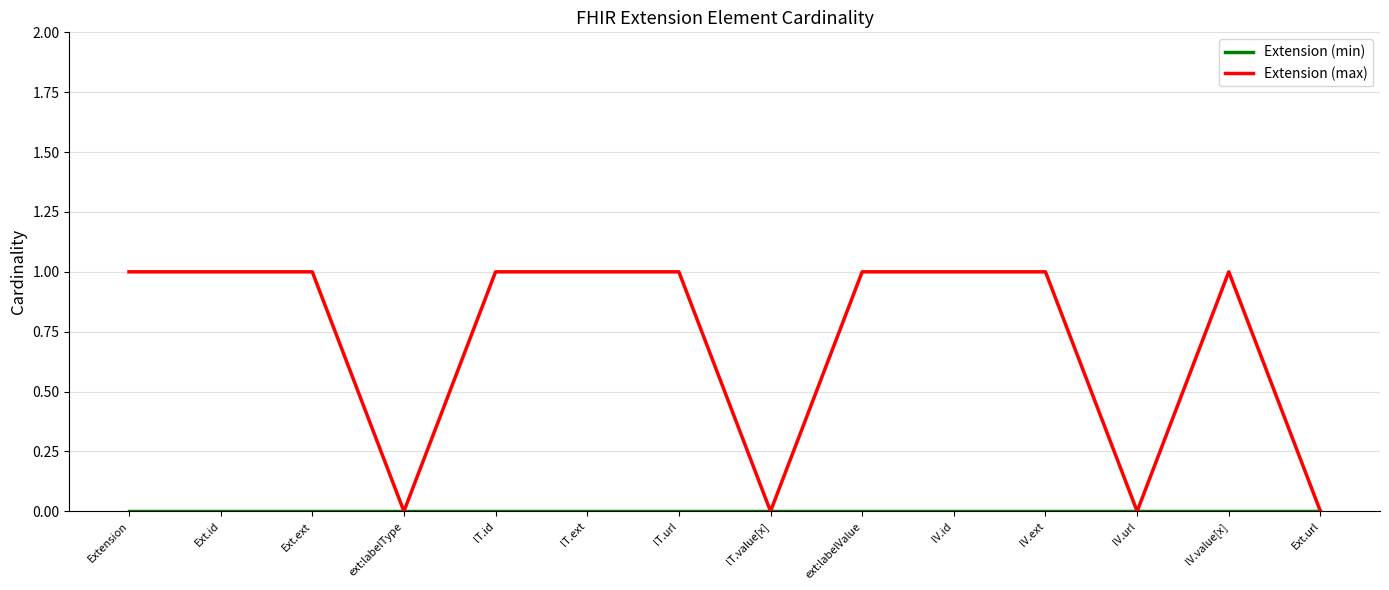

What position from the right is lV.value[x]?

2